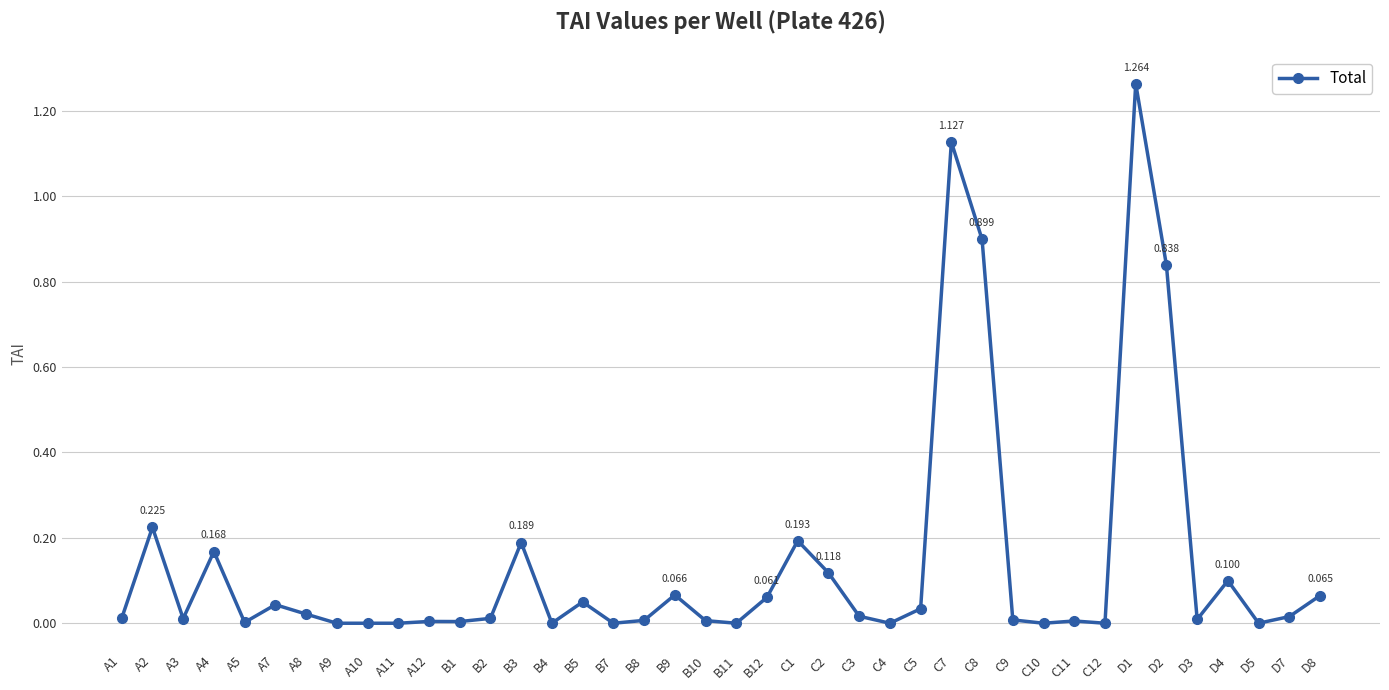

True or false: the data has more than 1 interior local peaks.

True